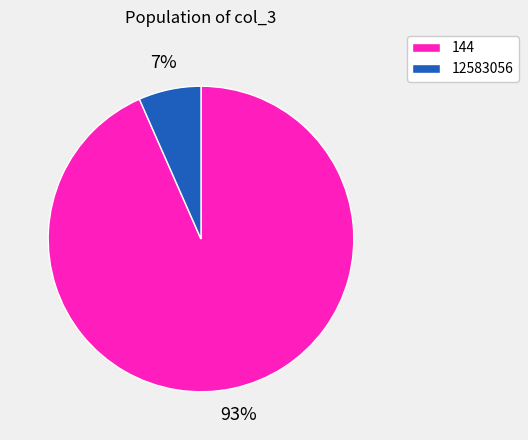

How many slices are in this pie chart?

2